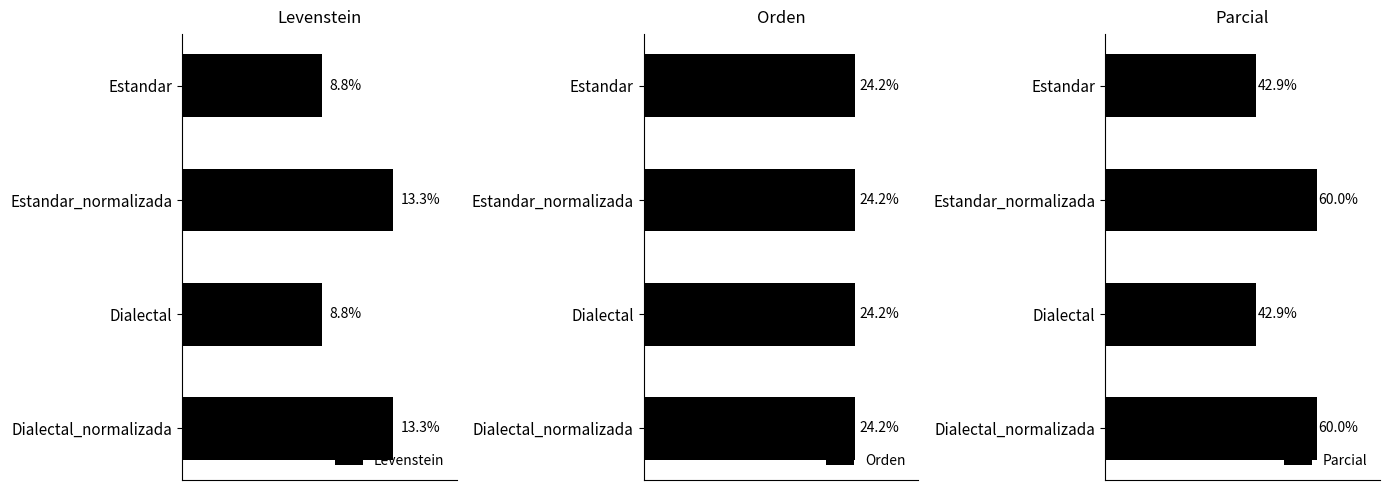

What is the minimum value for Parcial?

42.9